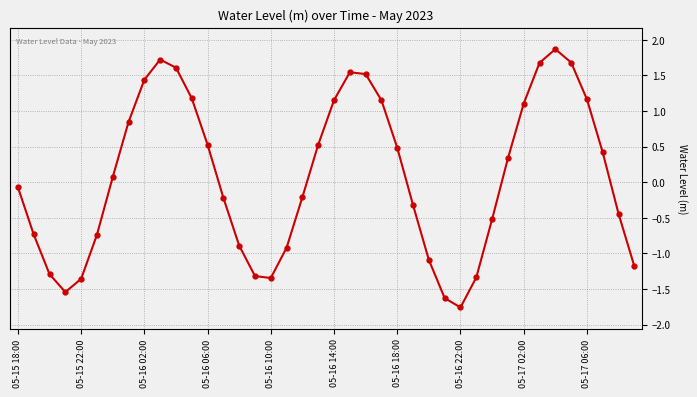

What is the sum of all values?

3.1